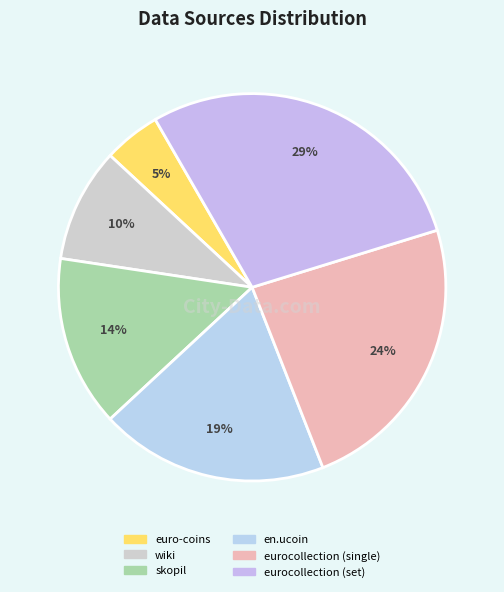

Is the sum of skopil and eurocollection (set) greater than half?

No